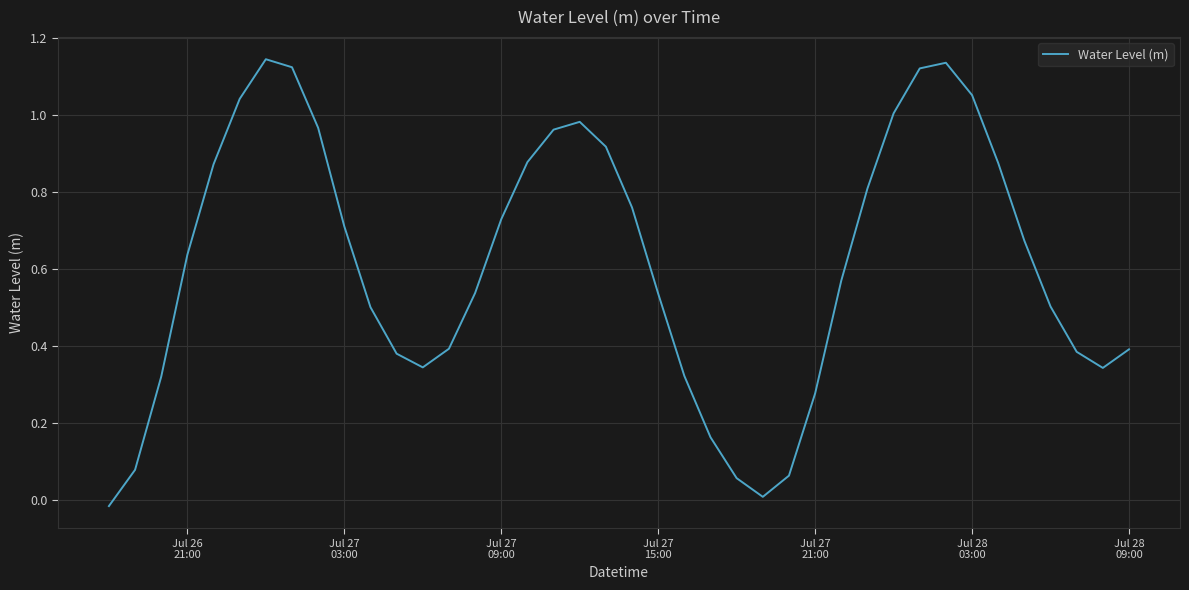

Does the chart have visible grid lines?

Yes